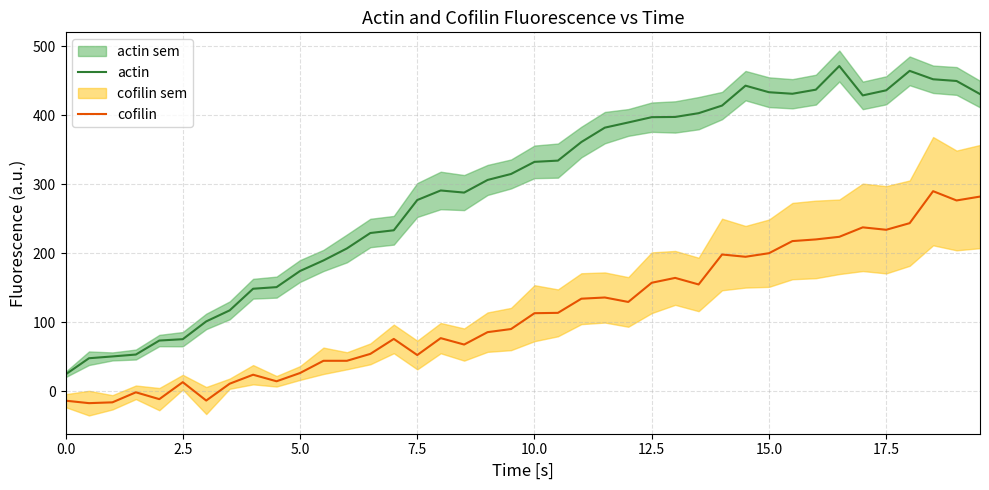

How many series are shown in this chart?

2